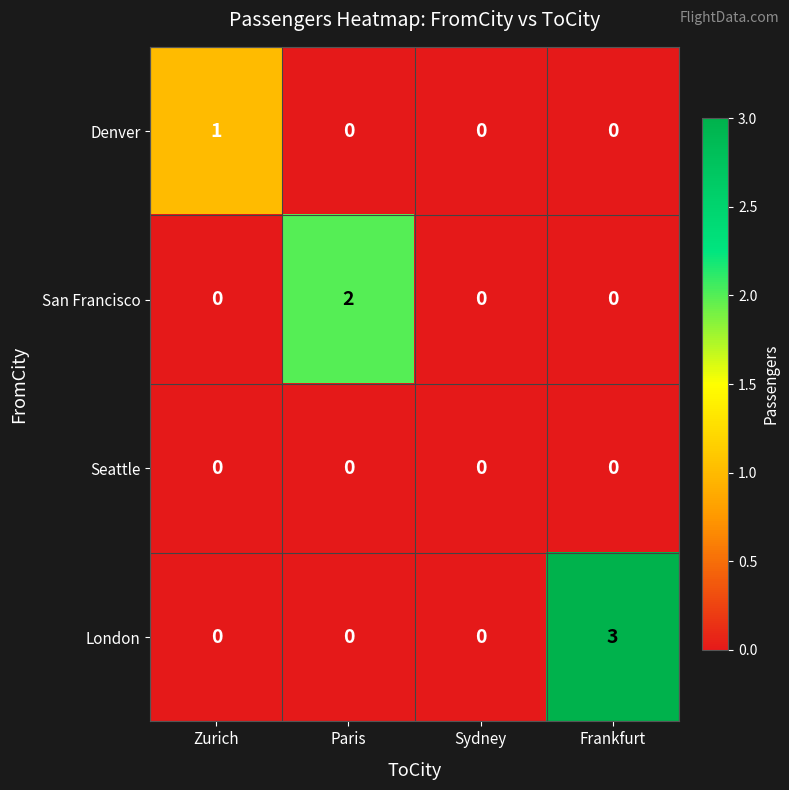

What is the maximum value shown in the chart?

3